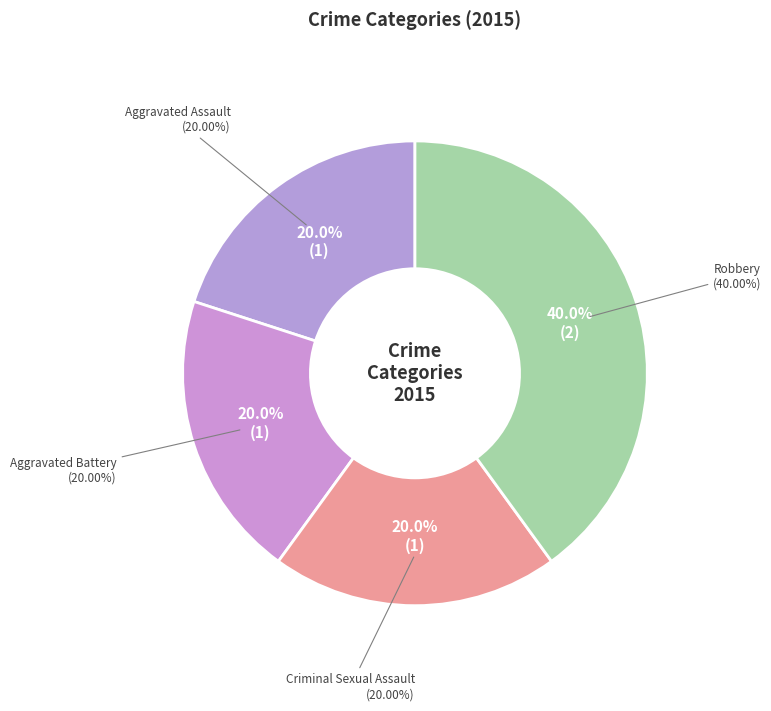

What is the smallest slice in the pie chart?

Aggravated Assault